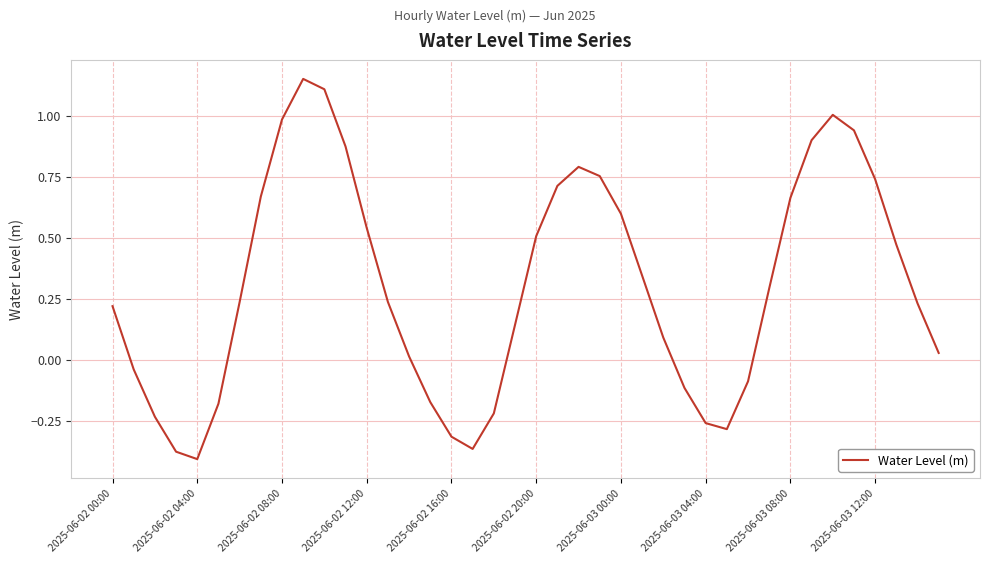

What is the value of the 33rd point from the left?

0.7